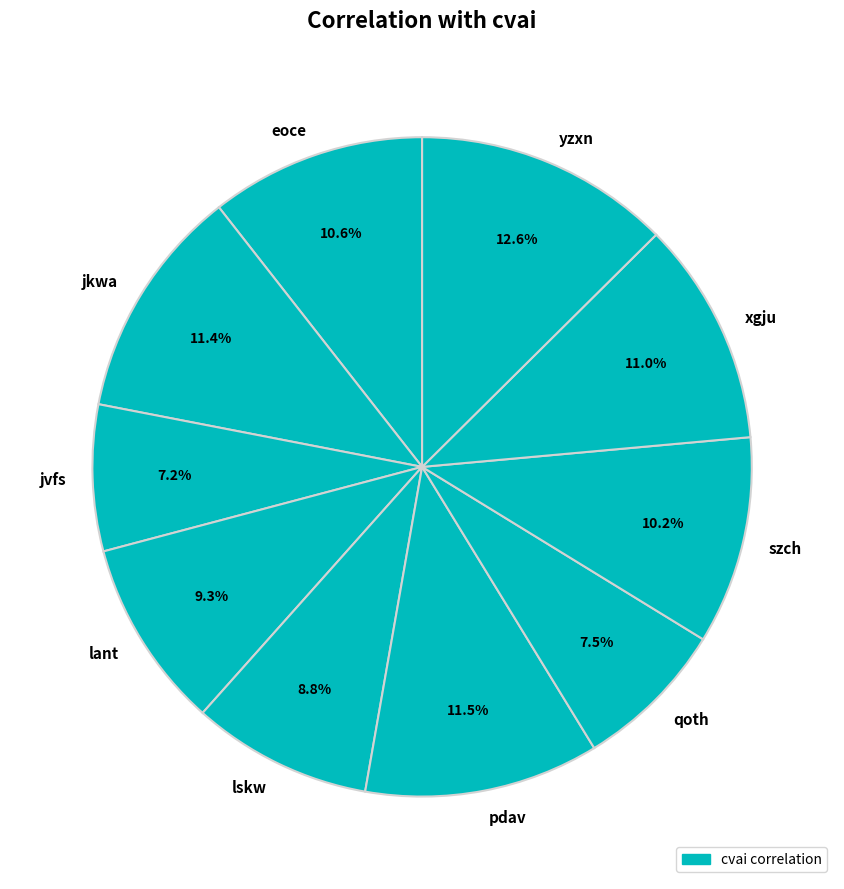

What is the largest slice in the pie chart?

yzxn